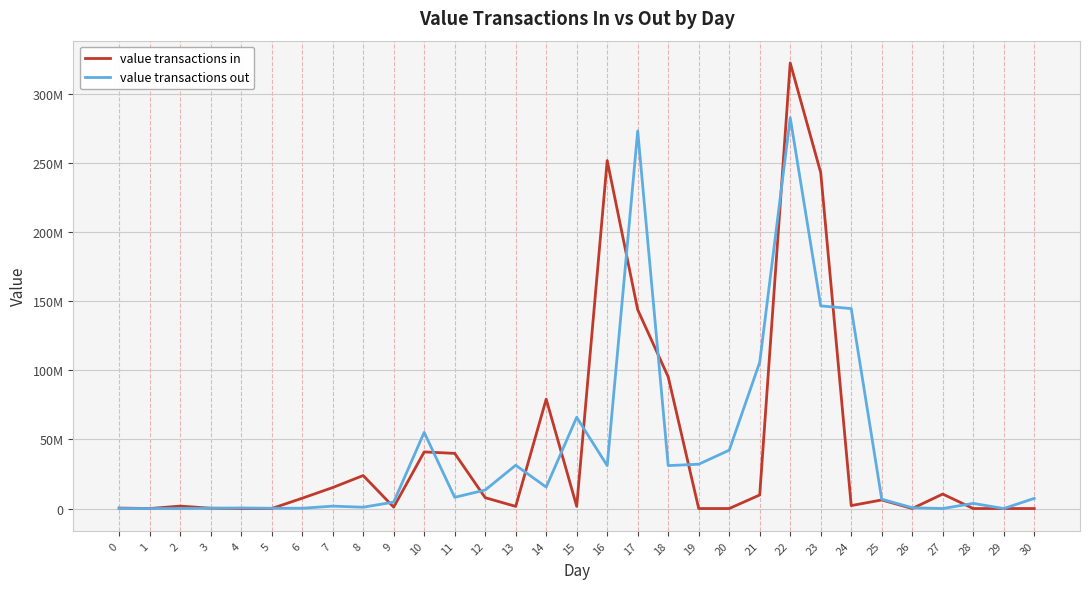

Which series has the widest spread of values?

value transactions in